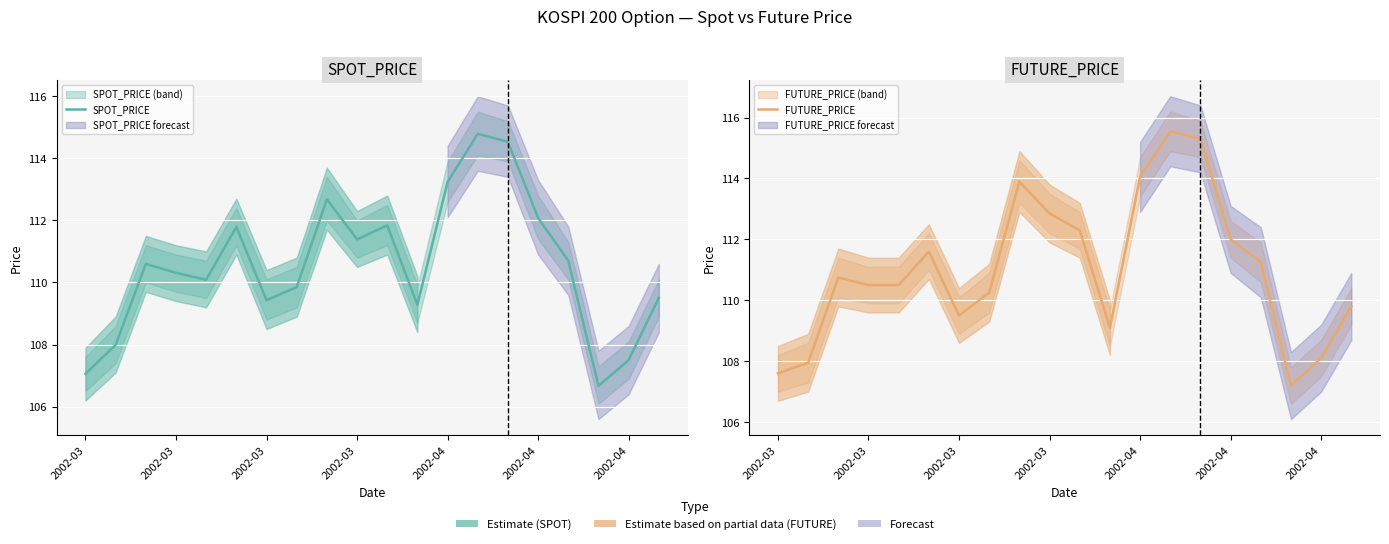

At how many categories does at least one series exceed 113?

4